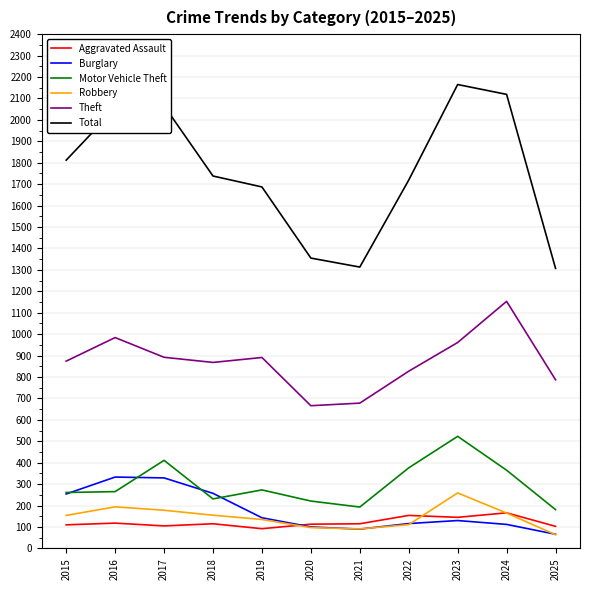

True or false: Robbery has a value of 154 at 2015.

True